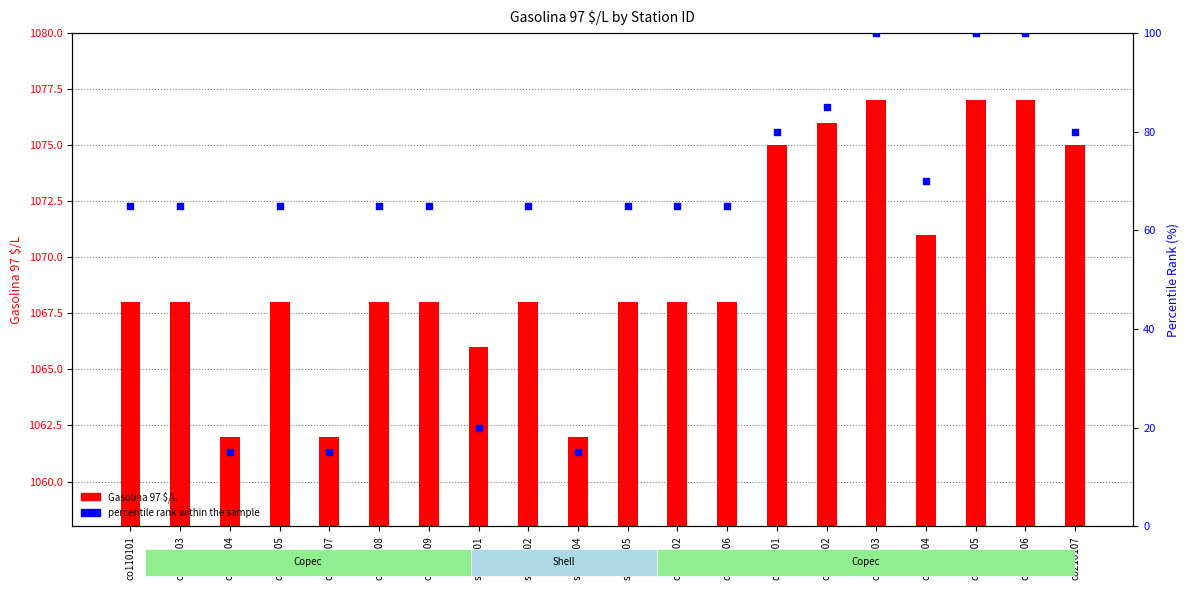

At which category is the sum across all series the highest?

co210103